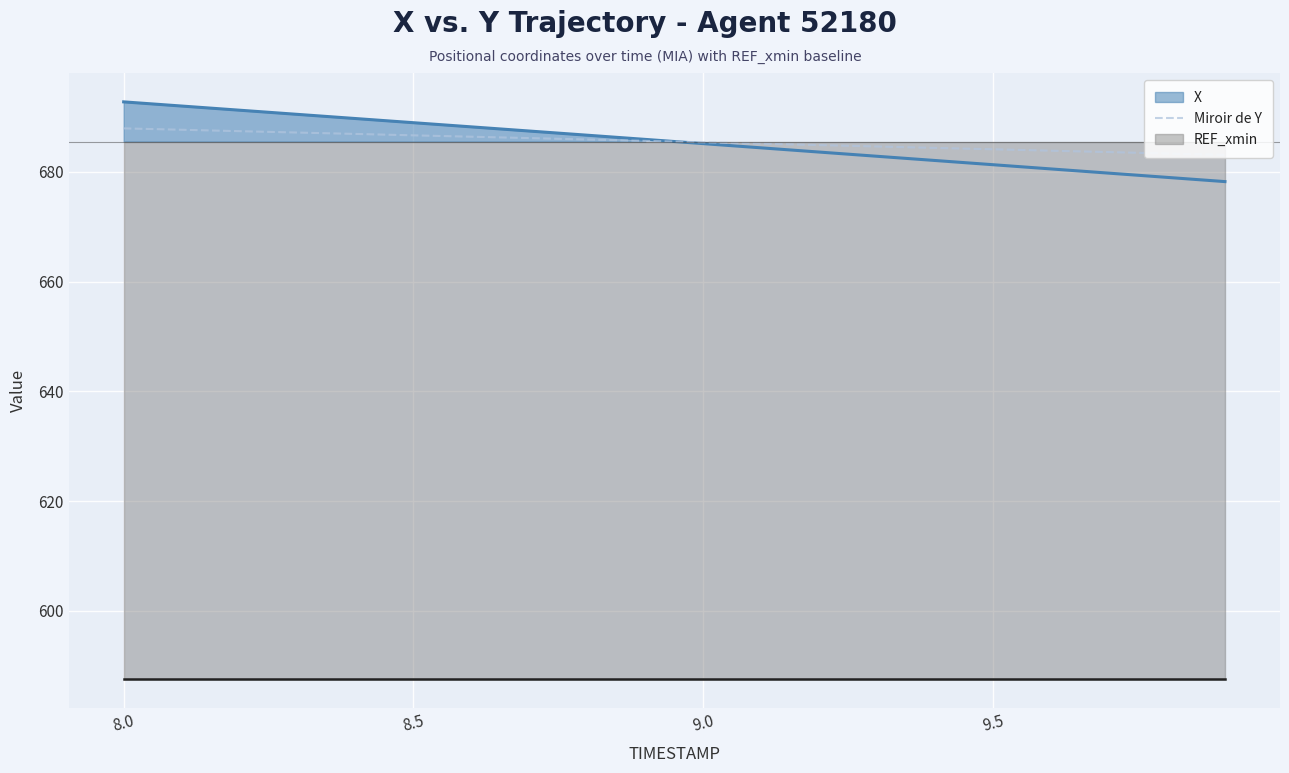

True or false: the data has more than 0 interior local peaks.

False